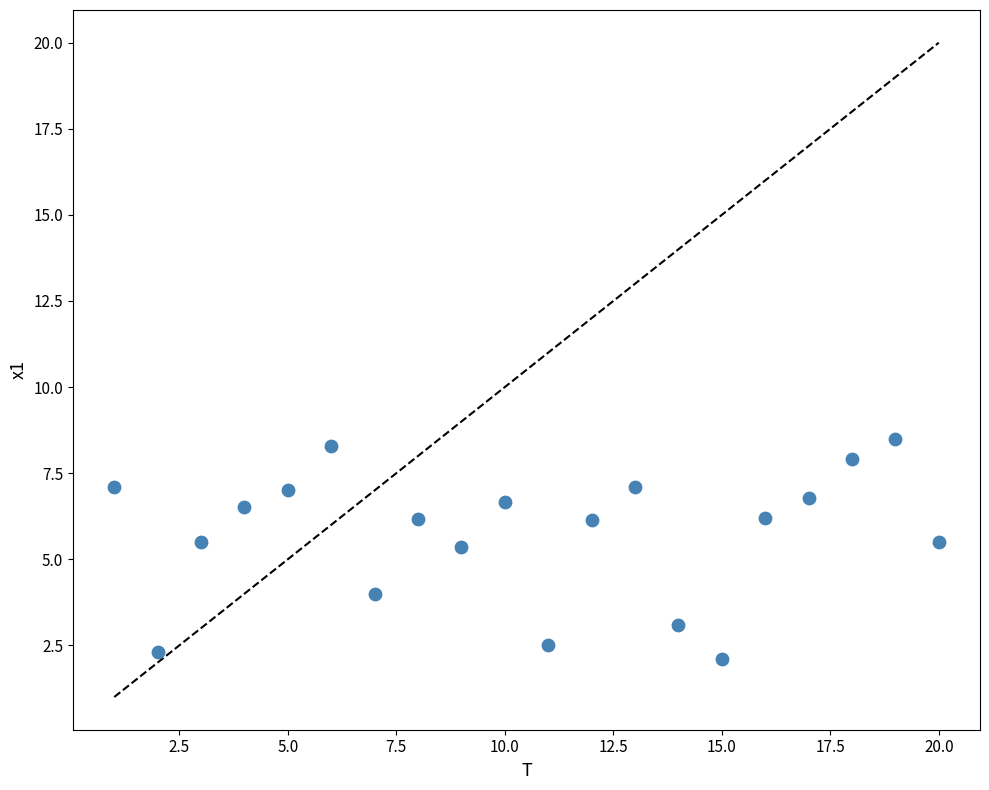

What is the range of Y values (max minus min)?

6.4